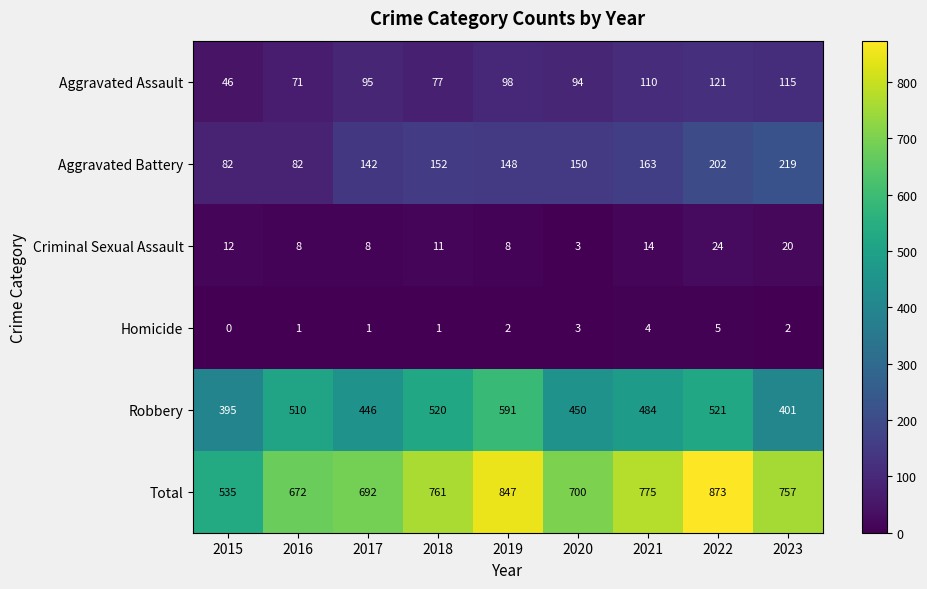

List the labels in order of Total value, smallest first.

2015, 2016, 2017, 2020, 2023, 2018, 2021, 2019, 2022